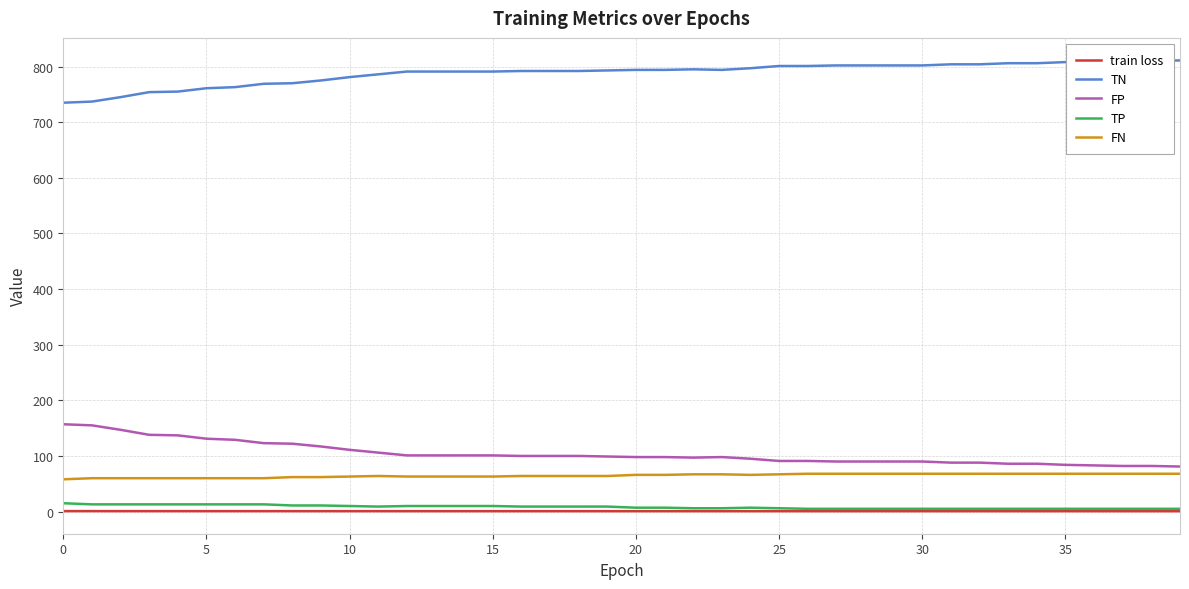

What is the average value of the FP series?

104.1